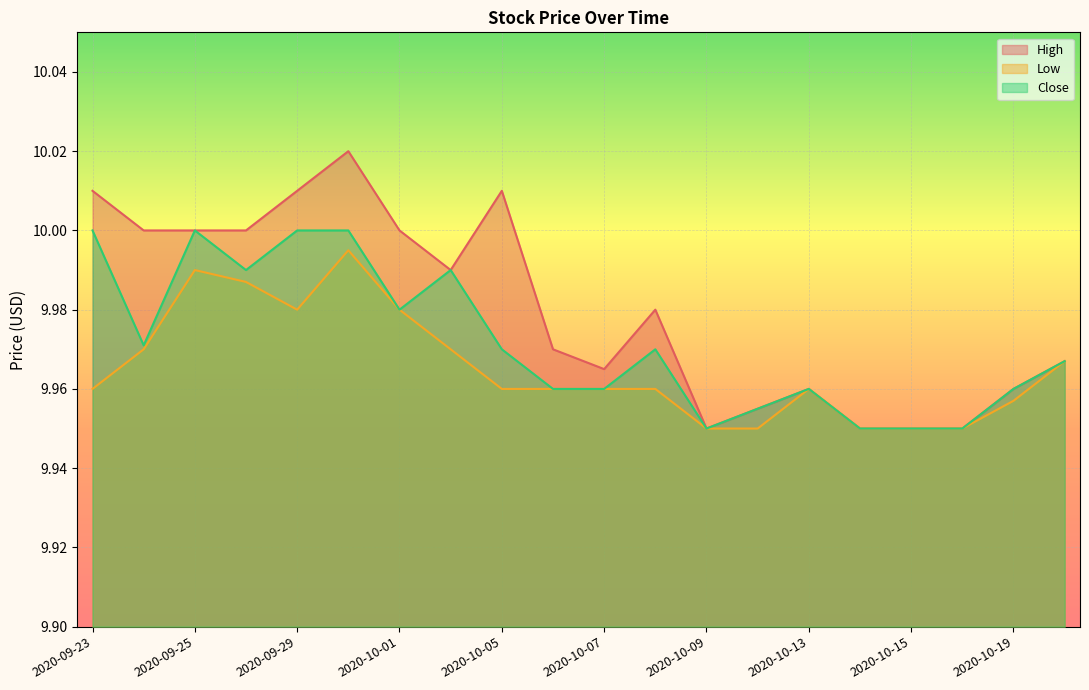

At which label does Low reach its peak?

2020-09-30